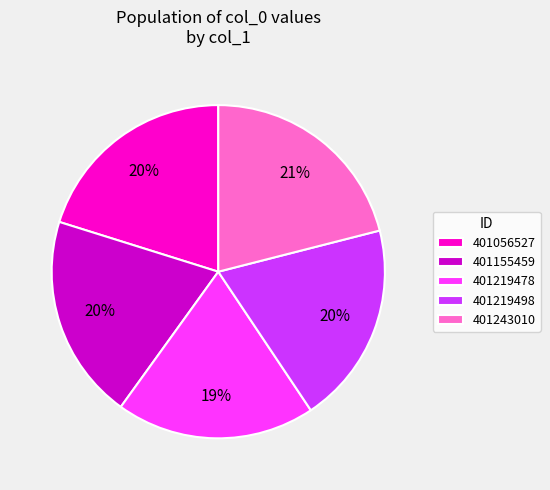

Does 401219498 account for over 50% of the chart?

No